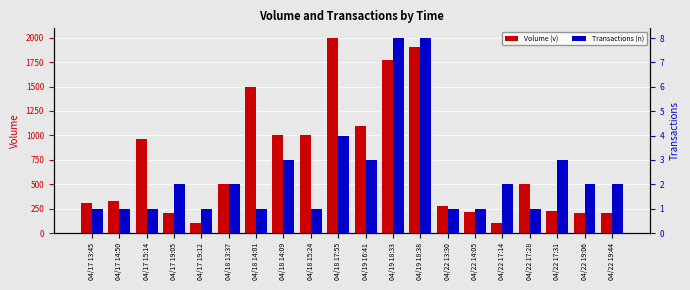

At how many categories does at least one series exceed 729?

8